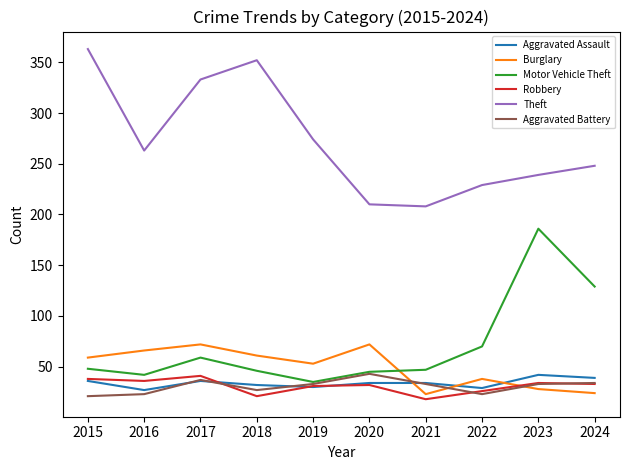

What is the difference between the maximum and minimum values in the Aggravated Battery series?

22